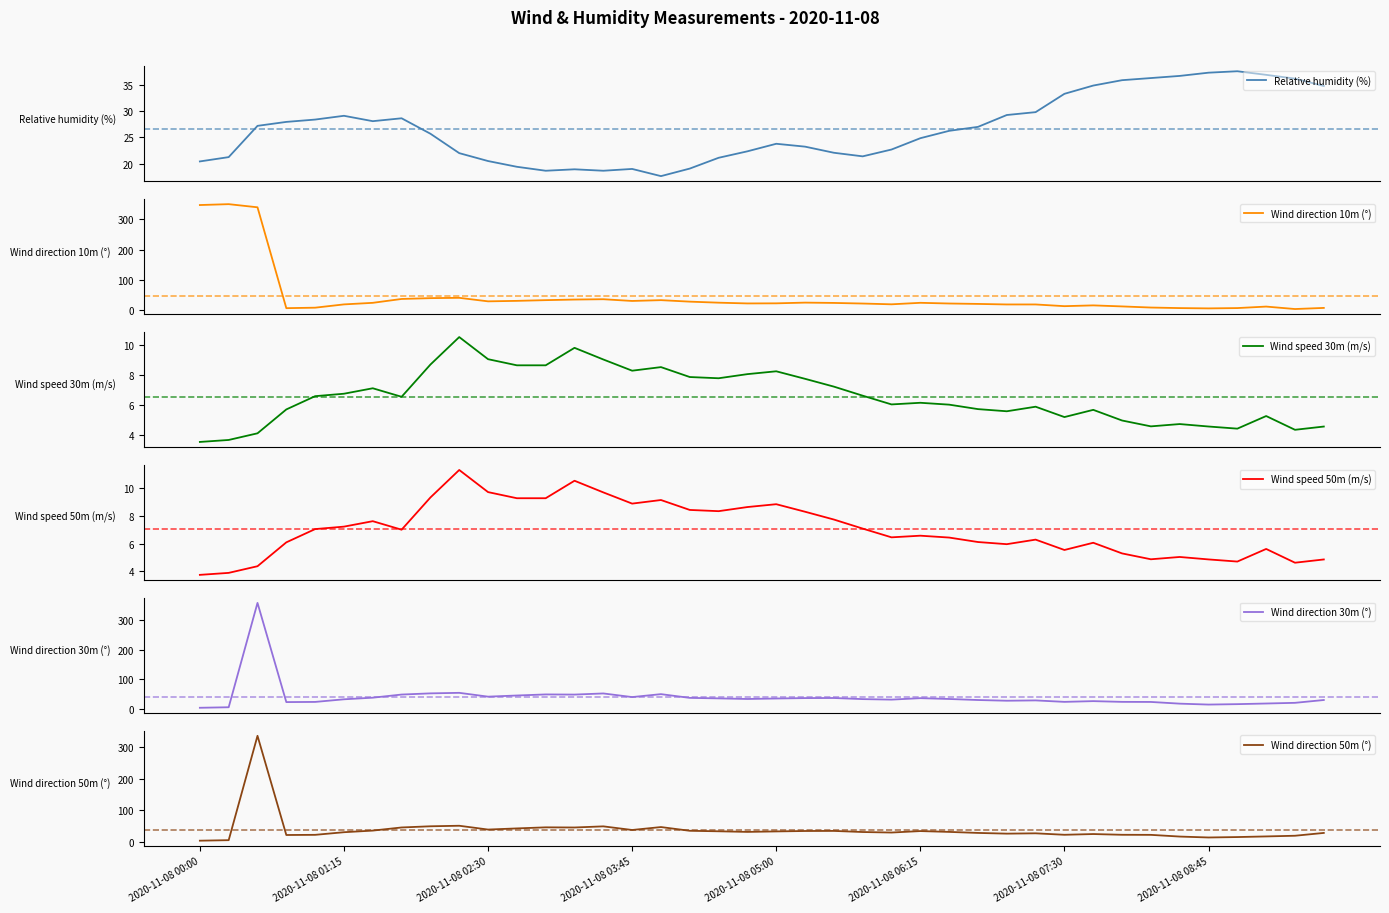

What is the total value across all series at 13?

168.1